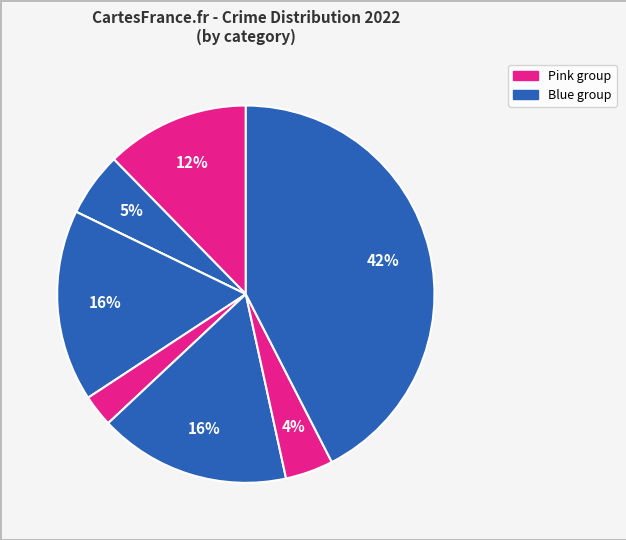

How many slices are in this pie chart?

8